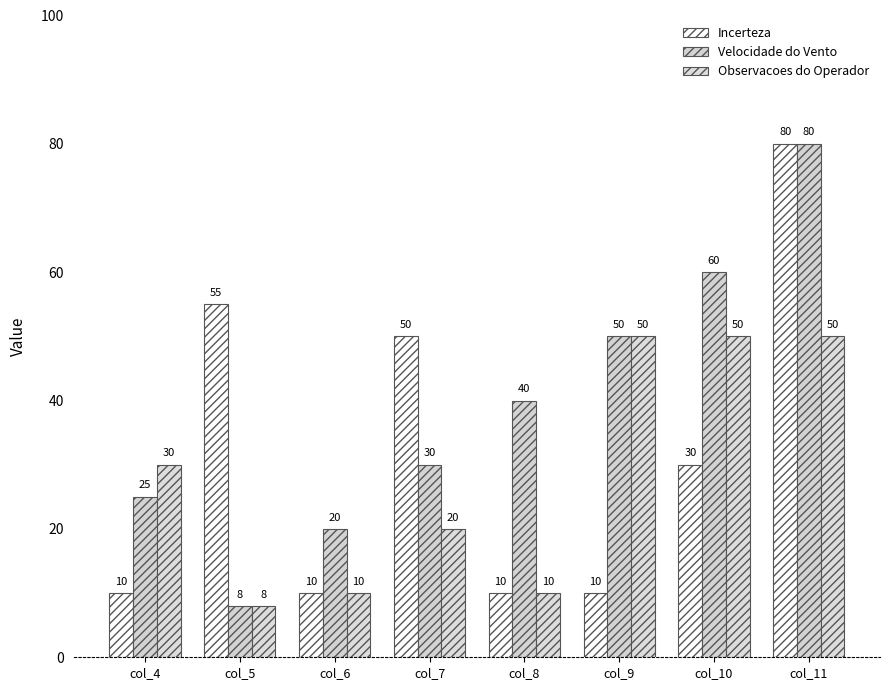

List the labels in order of Observacoes do Operador value, smallest first.

col_5, col_6, col_8, col_7, col_4, col_9, col_10, col_11